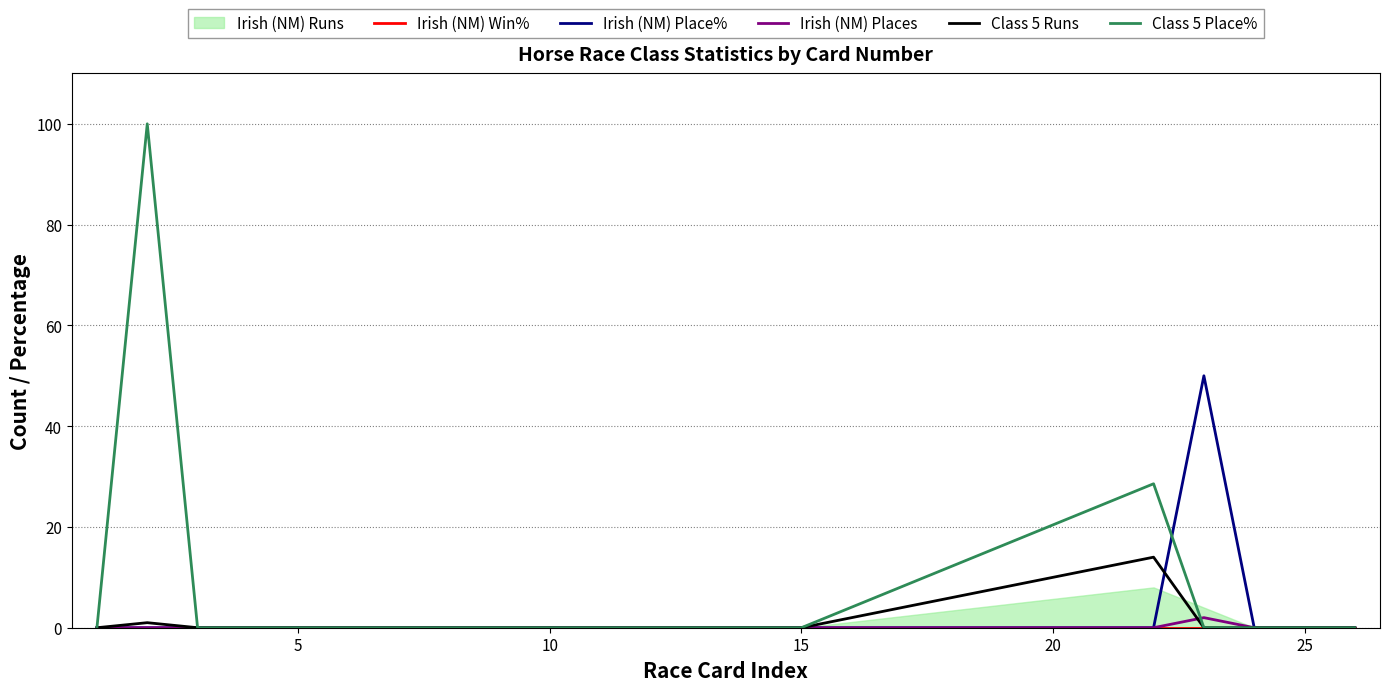

How many values in the Irish (NM) Place% series exceed 0?

1